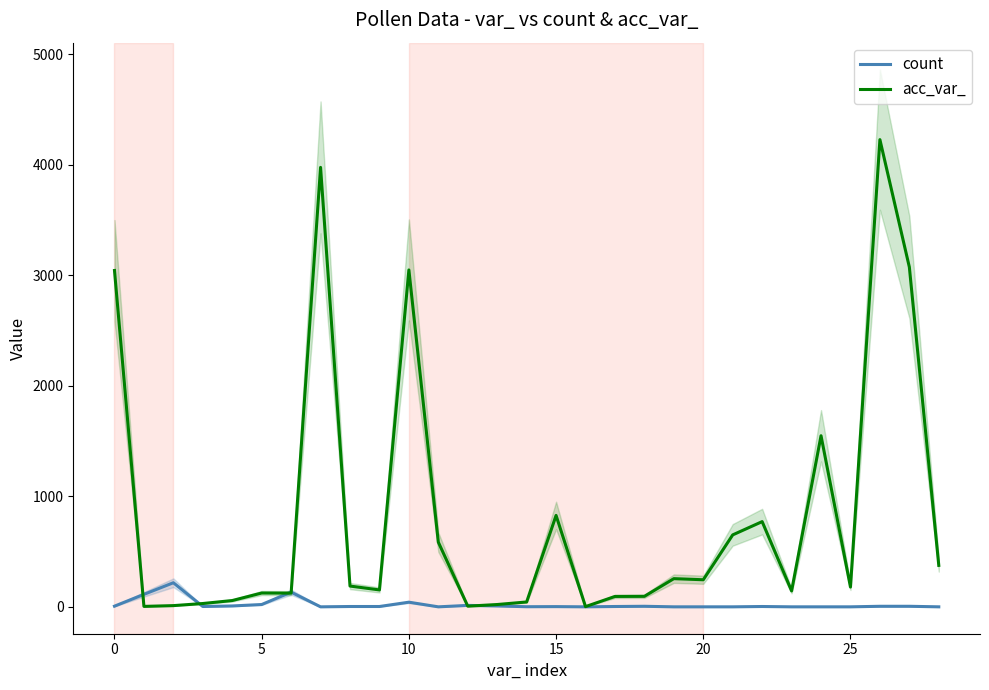

What is the maximum value for acc_var_?

4228